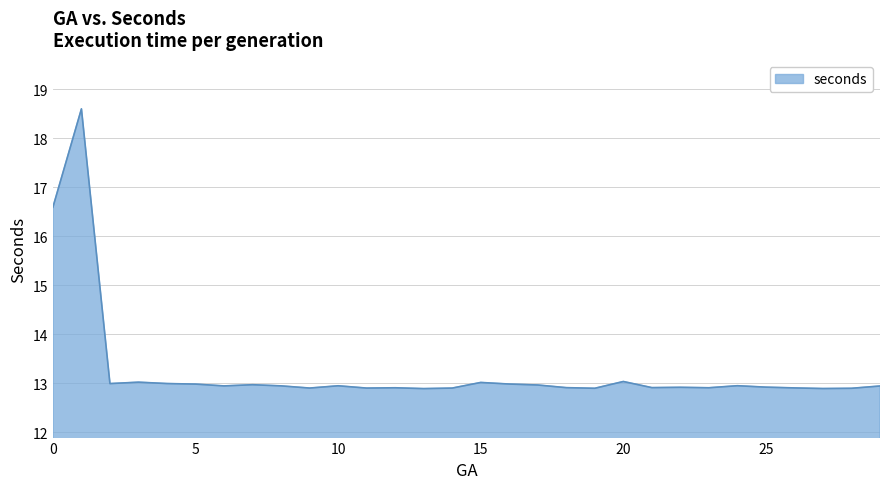

What is the maximum value shown in the chart?

18.6